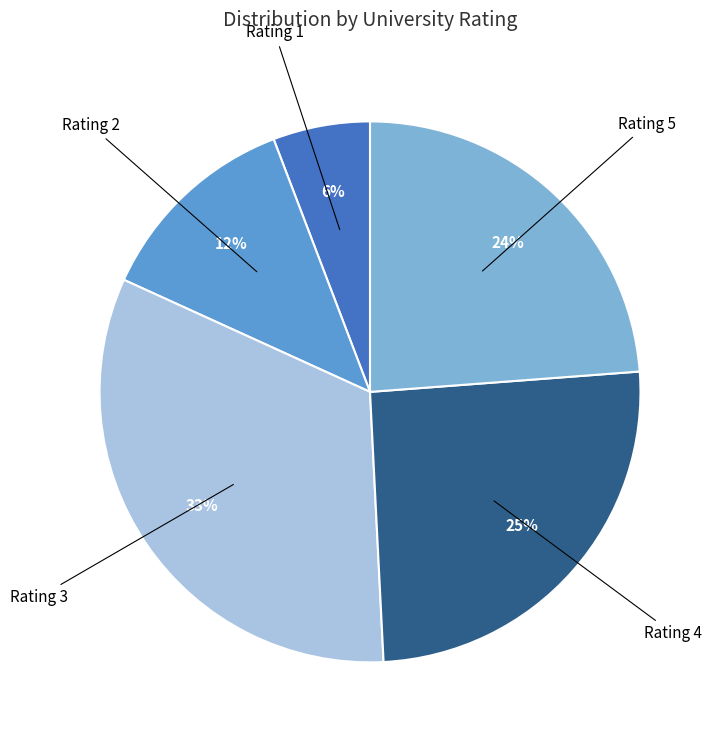

Count the number of slices in the pie.

5